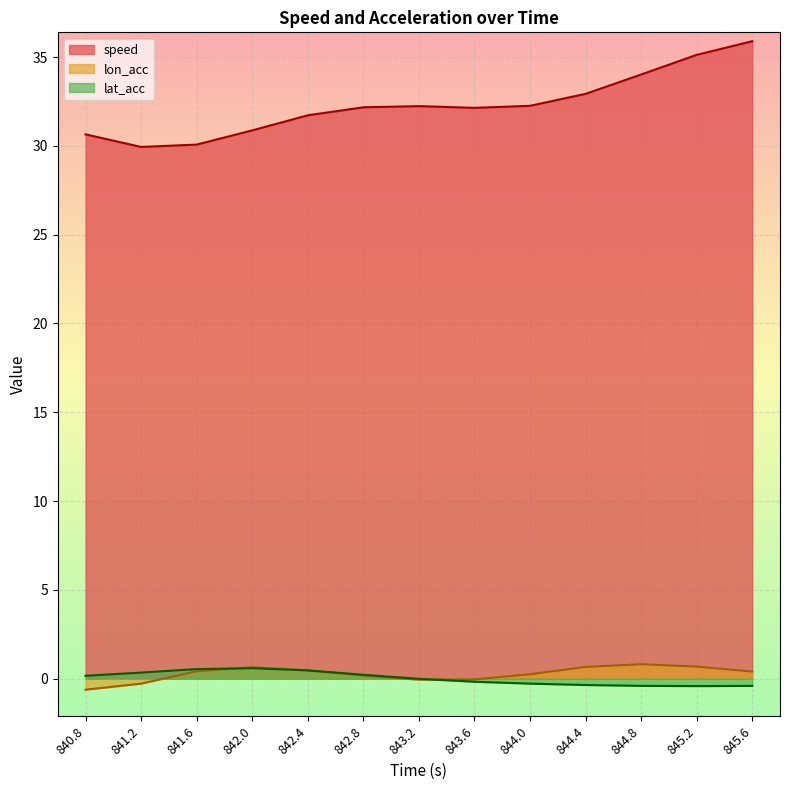

Is it true that lon_acc equals -0.3 at 841.2?

True